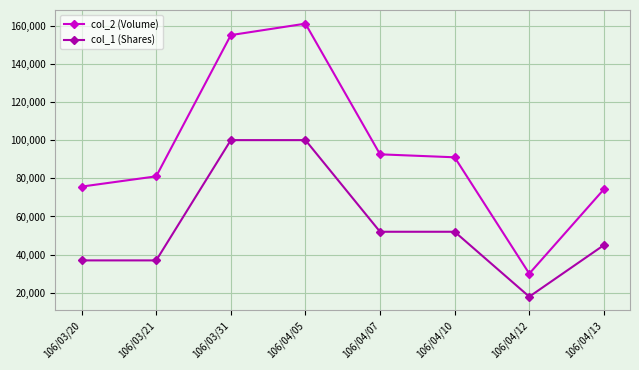

True or false: col_1 (Shares) has a value of 29468 at 106/04/07.

False